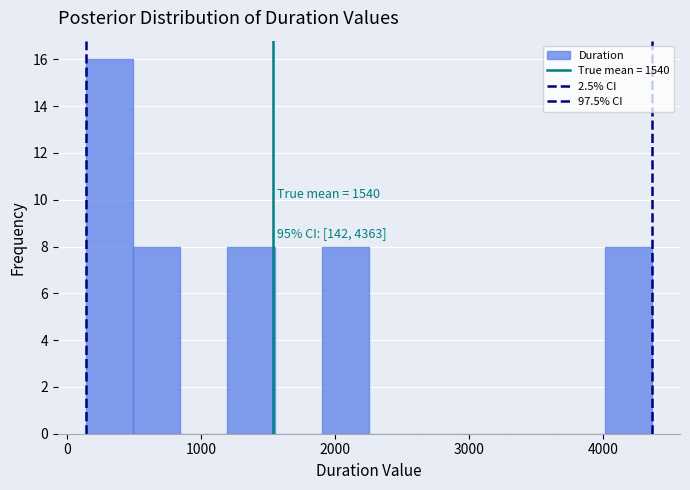

Around what value on the x-axis is the tallest bar? Give the approximate position of its centre, as read against the axis.

300